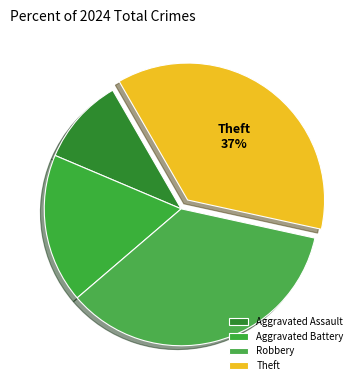

What percentage is NOT represented by Robbery?

64.7%